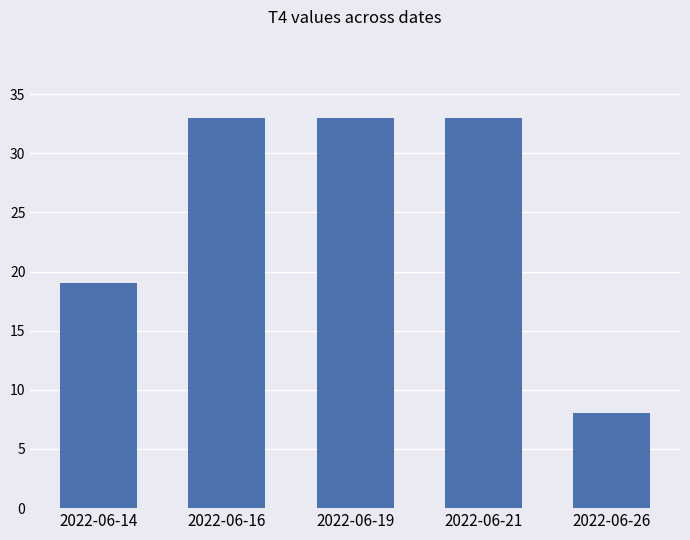

What is the average value?

25